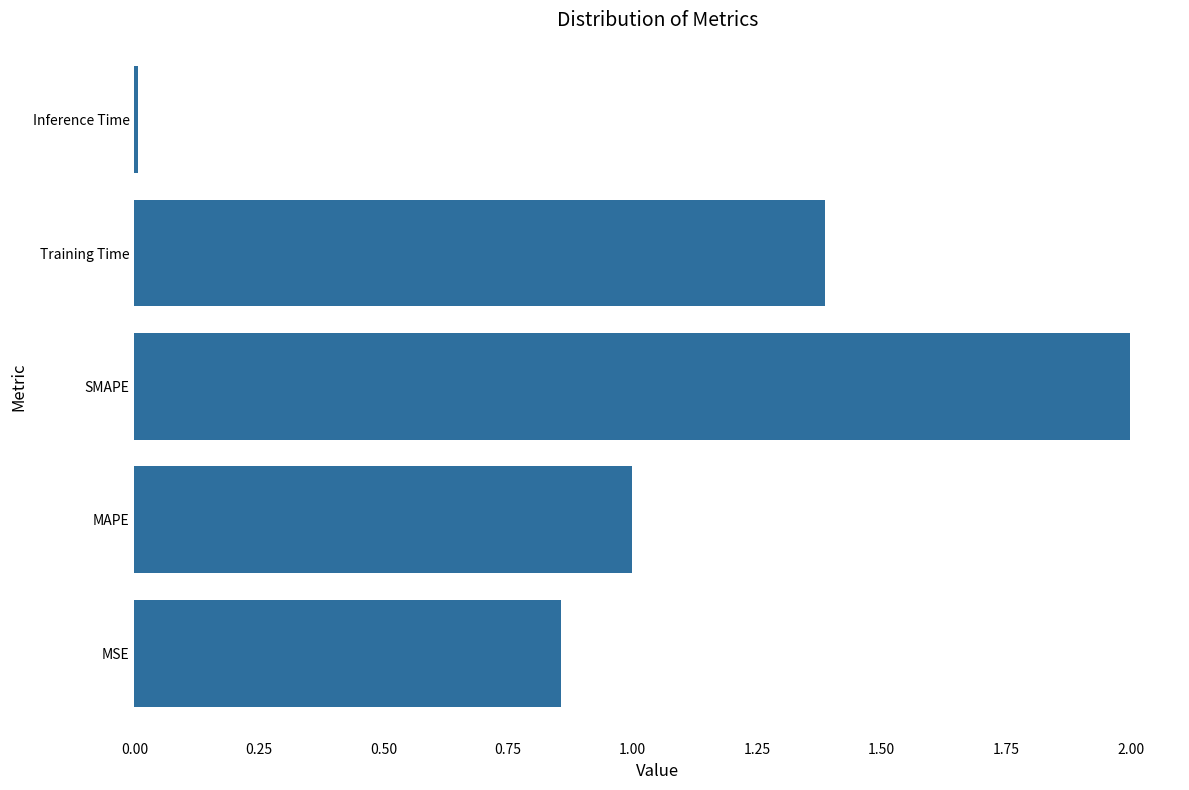

True or false: the data shows 1.4 at MSE.

False